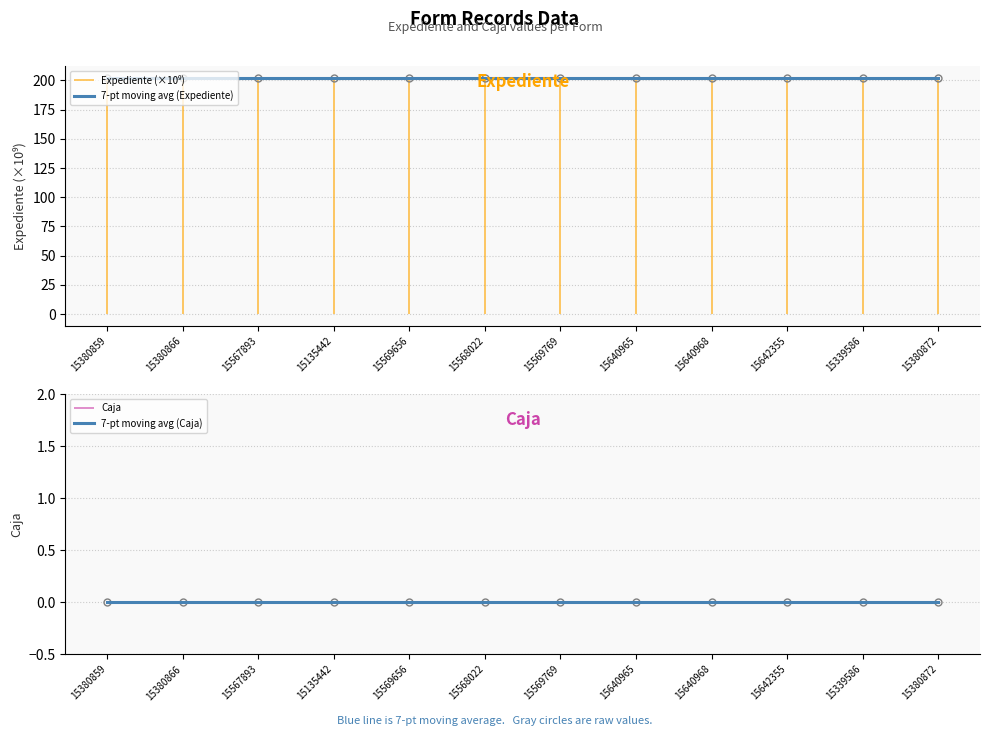

True or false: 7-pt moving avg (Caja) and 7-pt moving avg (Expediente) intersect in this chart.

False